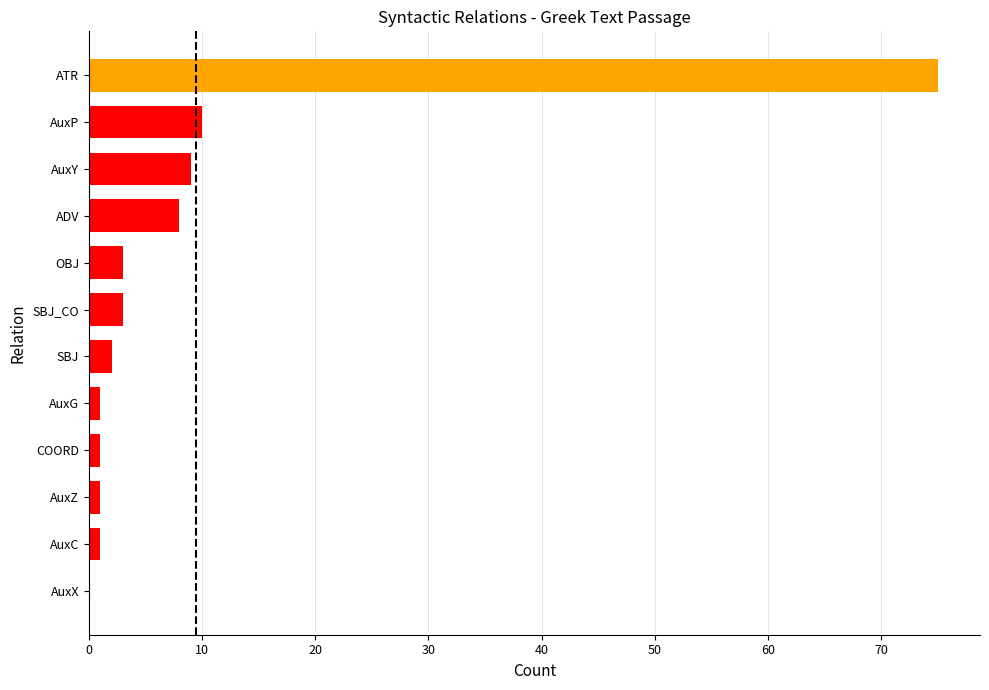

The value at ADV is 3. True or false?

False